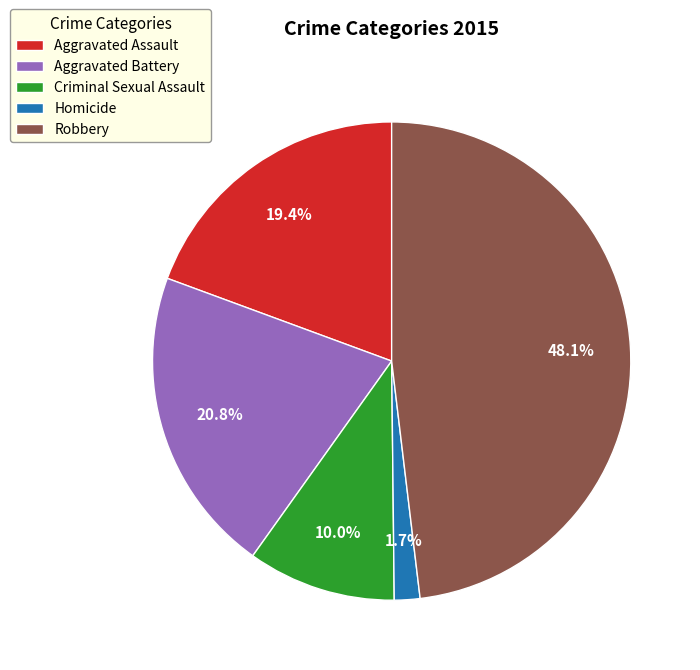

Do Homicide and Aggravated Battery together represent more than half of the pie?

No